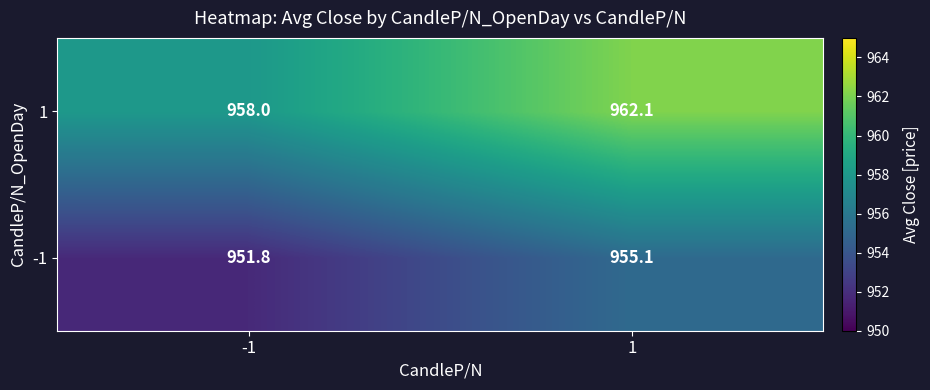

Which series has the largest range (max minus min)?

1